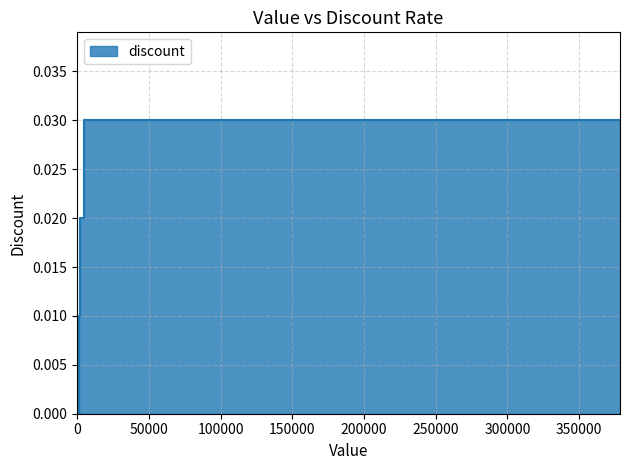

True or false: the data has more than 0 interior local peaks.

False